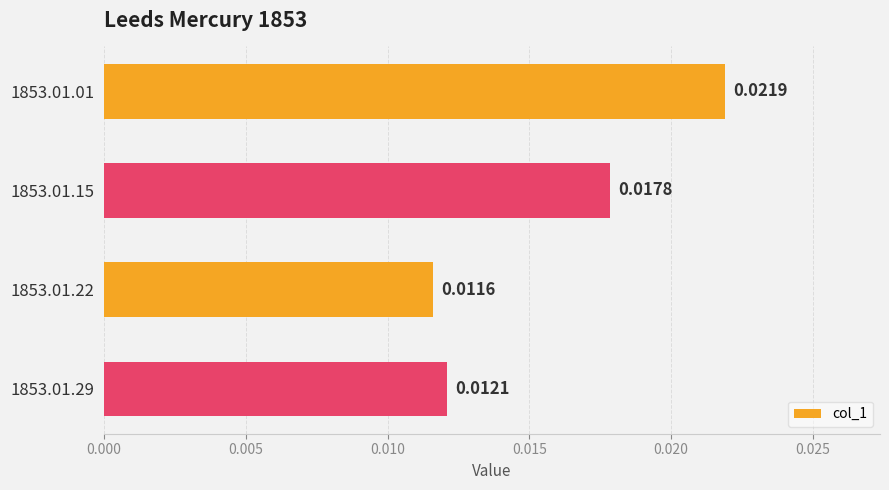

How many values are between 0 and 1?

4